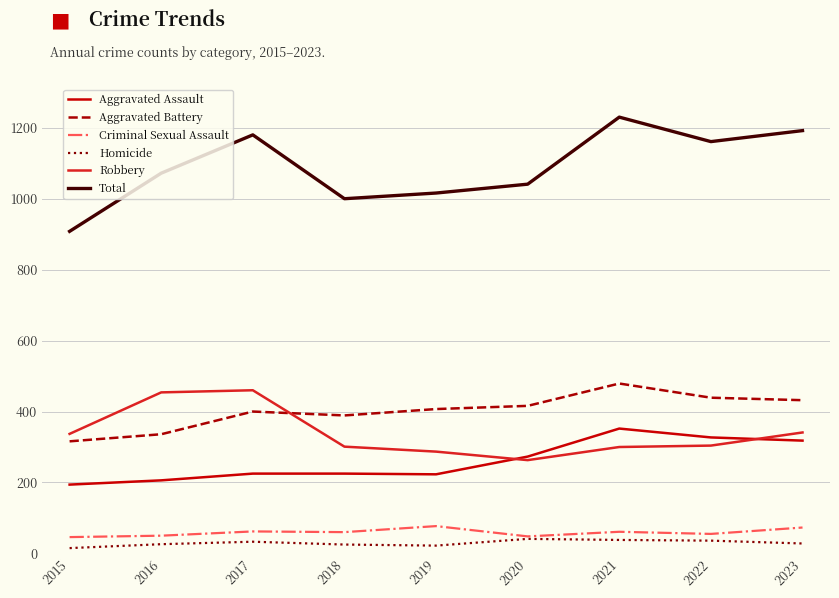

True or false: Aggravated Battery and Criminal Sexual Assault cross at least once.

False